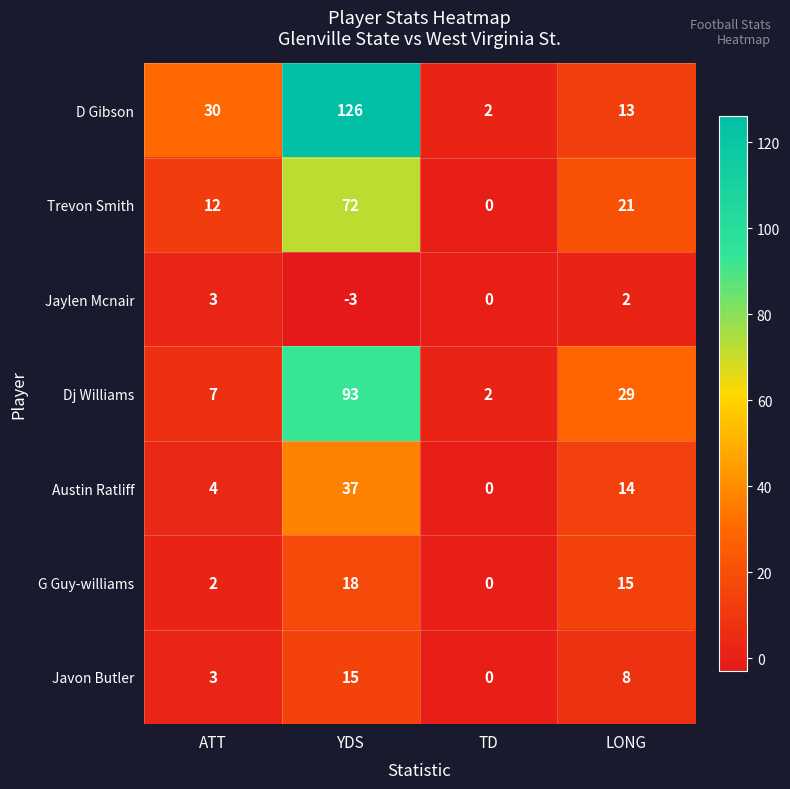

What is the spread (max minus min) of values at ATT?

28